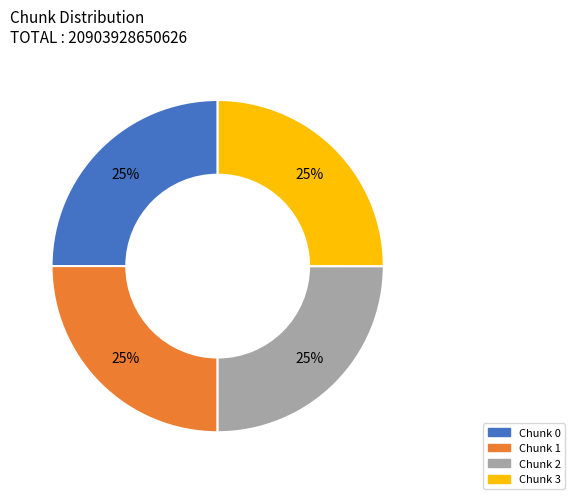

How many segments does this pie chart have?

4